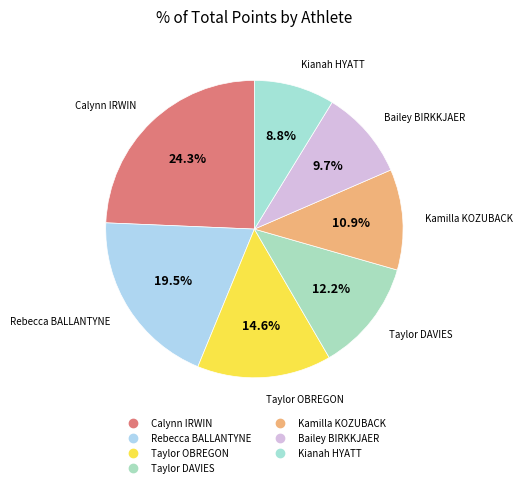

How many slices are in this pie chart?

7